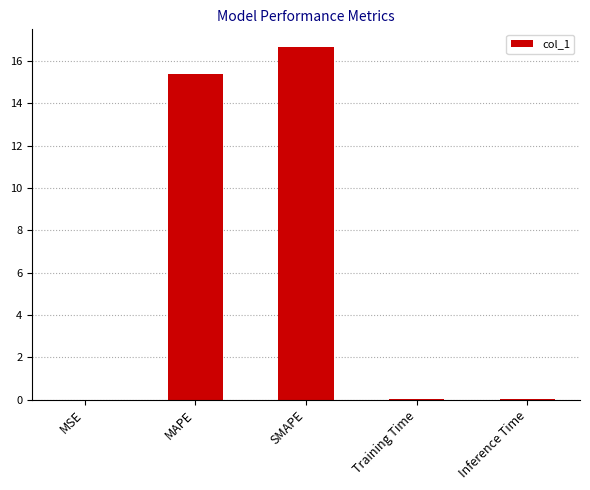

What is the sum of the values at Training Time and MAPE?

15.4